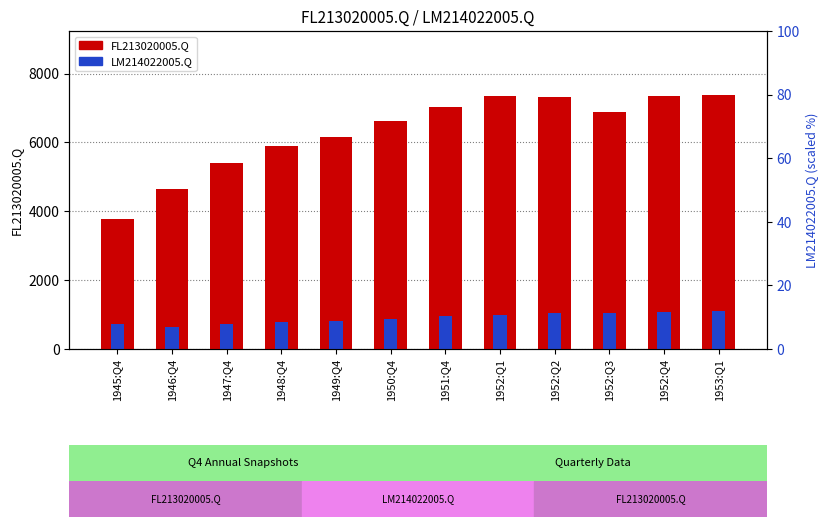

How many distinct data groups are displayed?

2